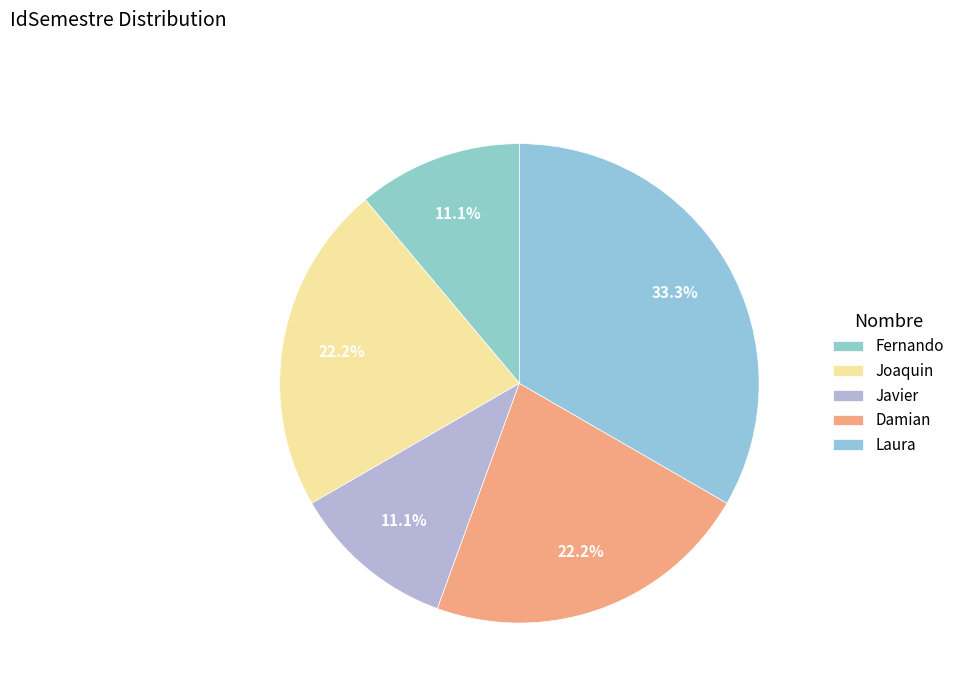

Is the sum of Joaquin and Damian greater than half?

No